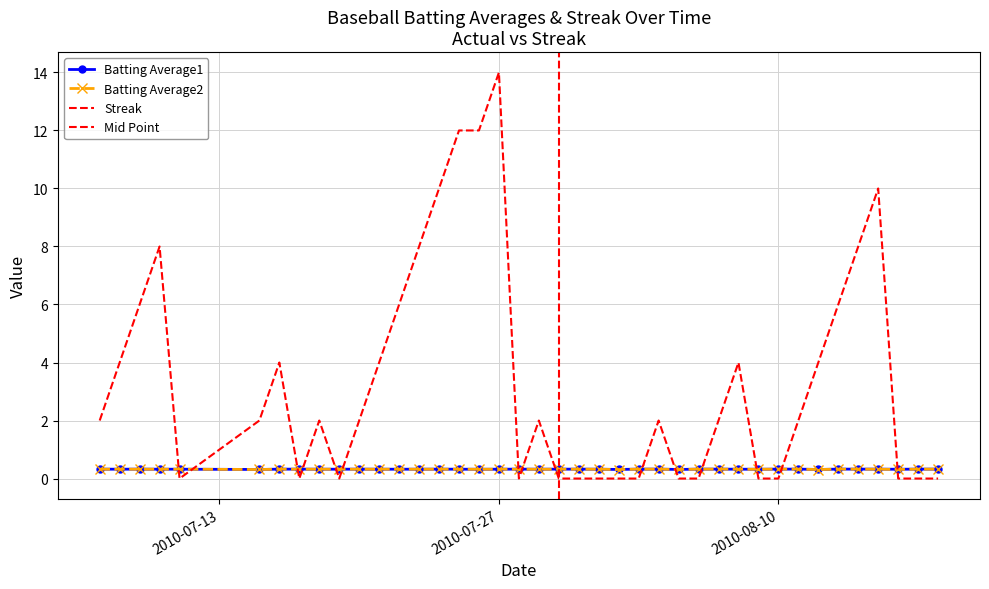

Is it true that Batting Average2 equals 0.3 at 2010-07-21?

True